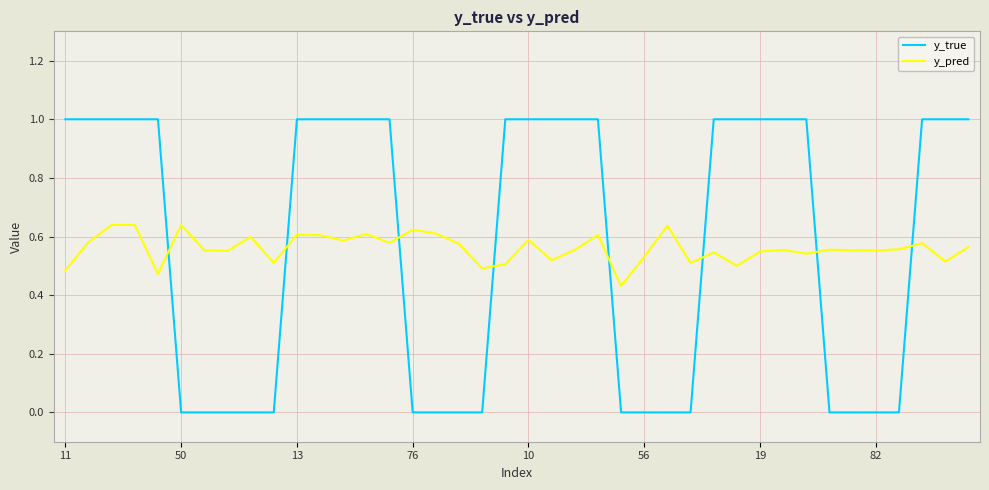

How many categories are shown in the chart?

40